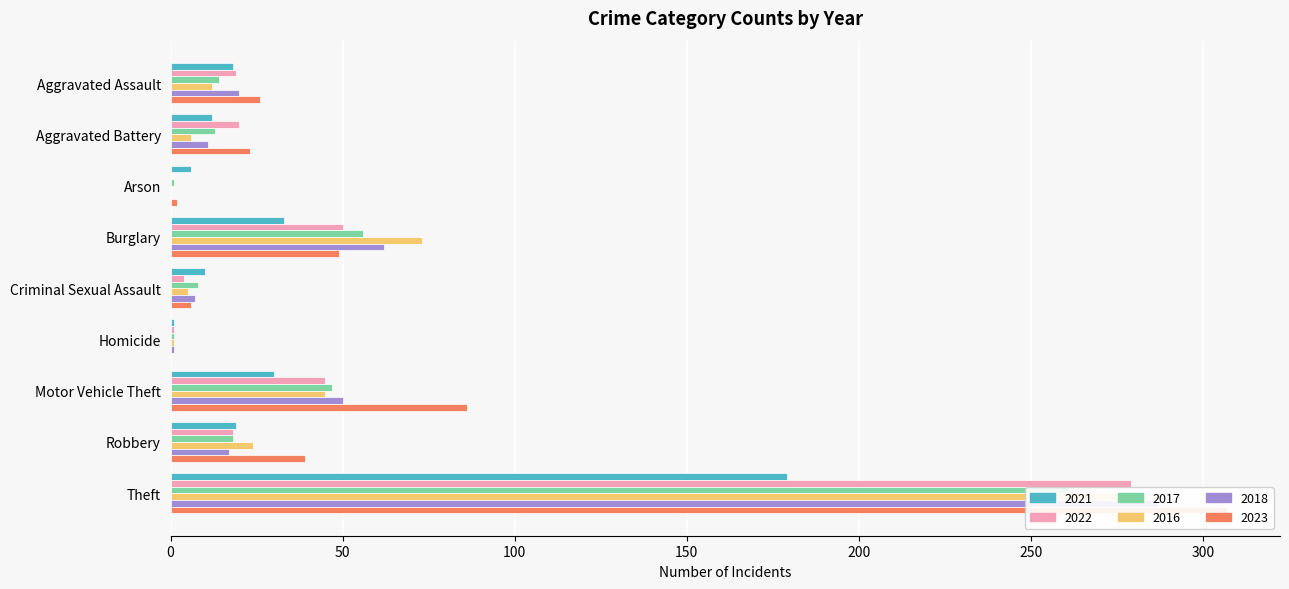

What is the label of the 6th bar from the left?

Homicide